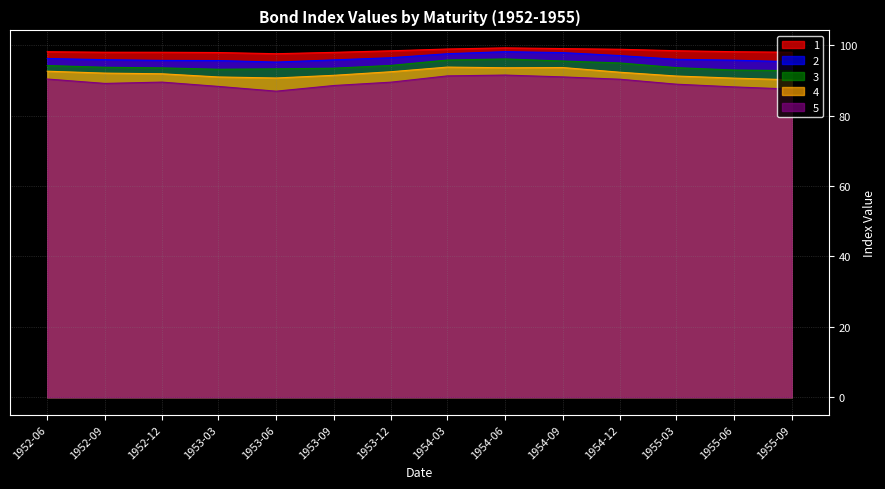

Rank the series by their maximum value, from lowest to highest.

5, 4, 3, 2, 1